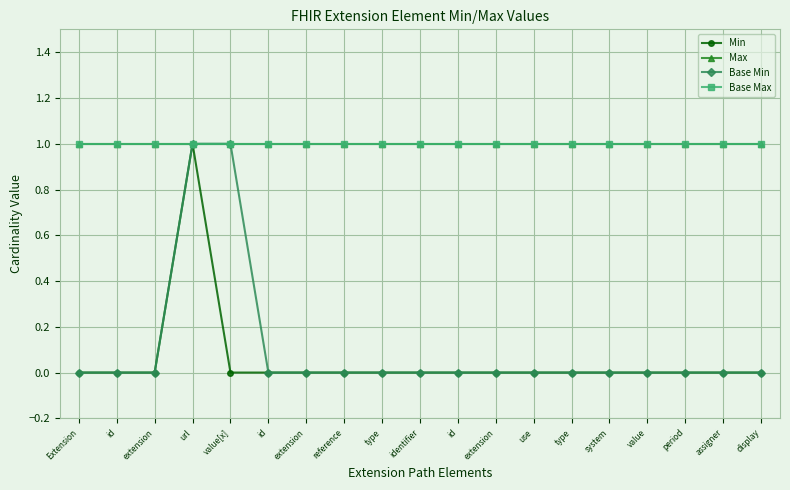

Does the chart have visible grid lines?

Yes